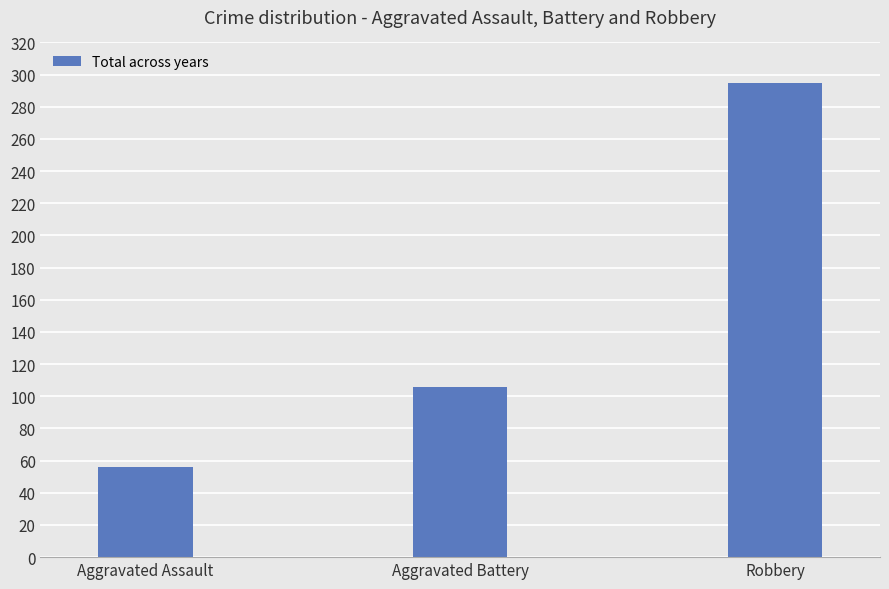

Reading left to right, transcribe all the data shown in this chart.

56	106	295